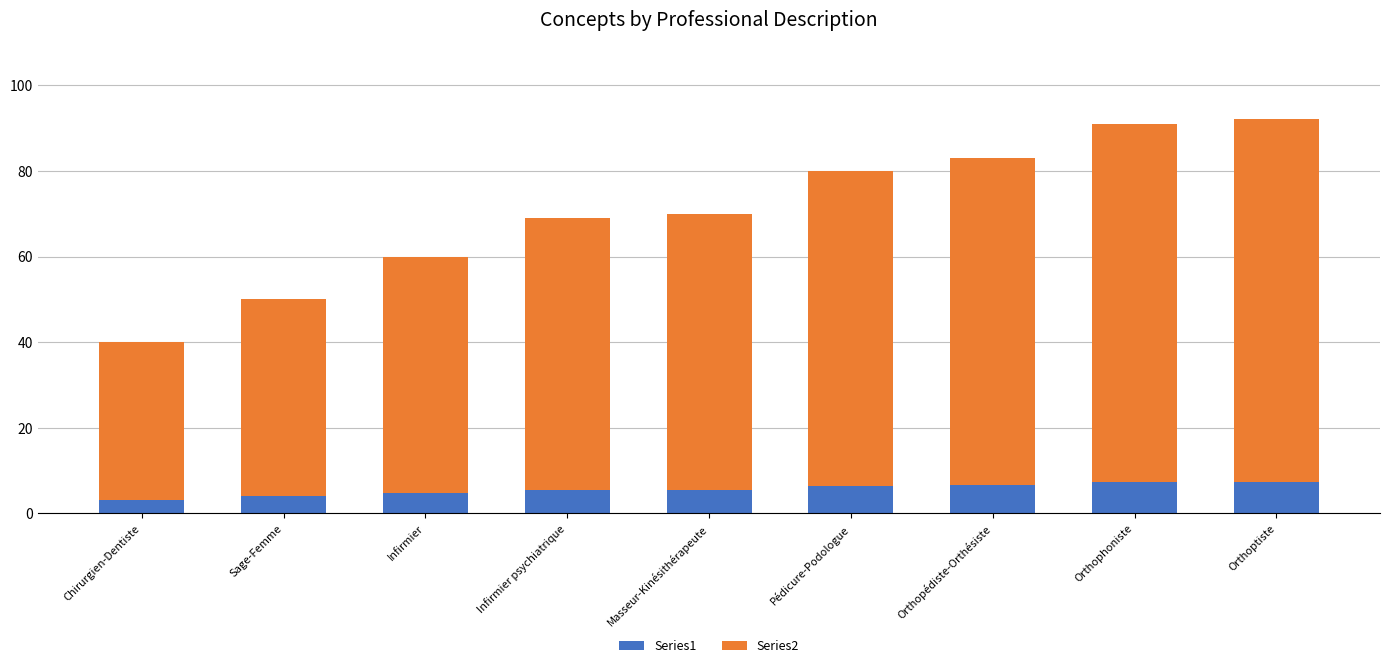

What is the difference between the maximum and minimum values in the Series1 series?

4.2